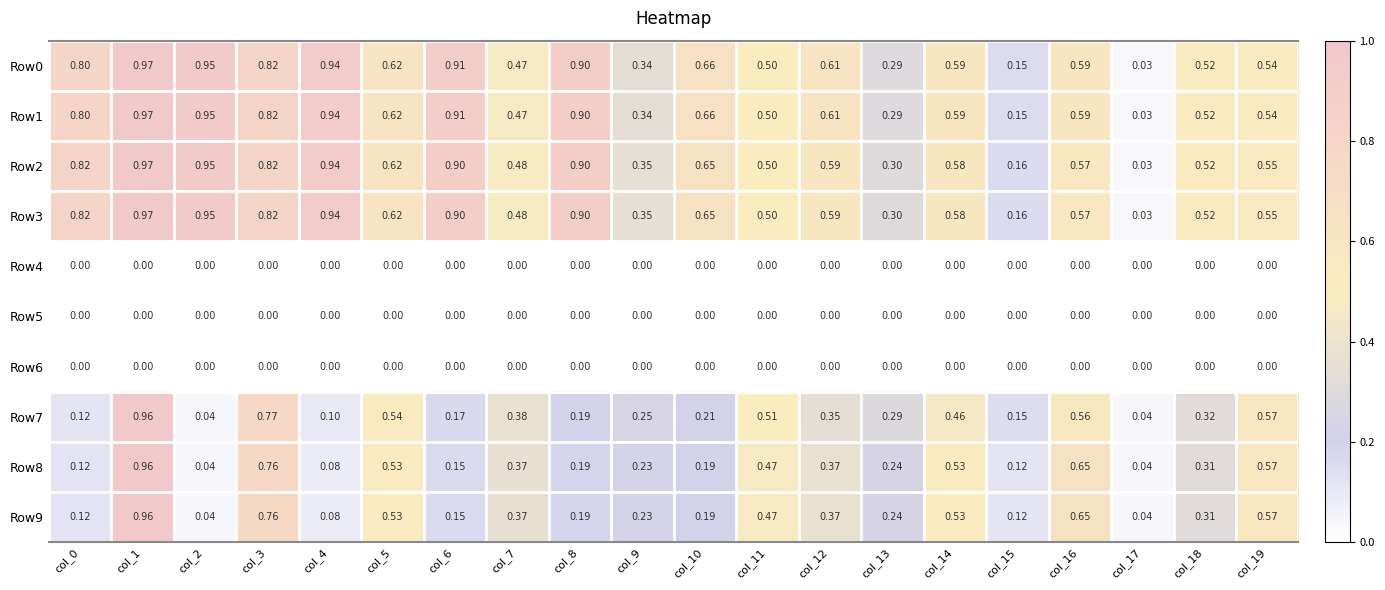

What is the difference between the highest and lowest values at col_18?

0.5